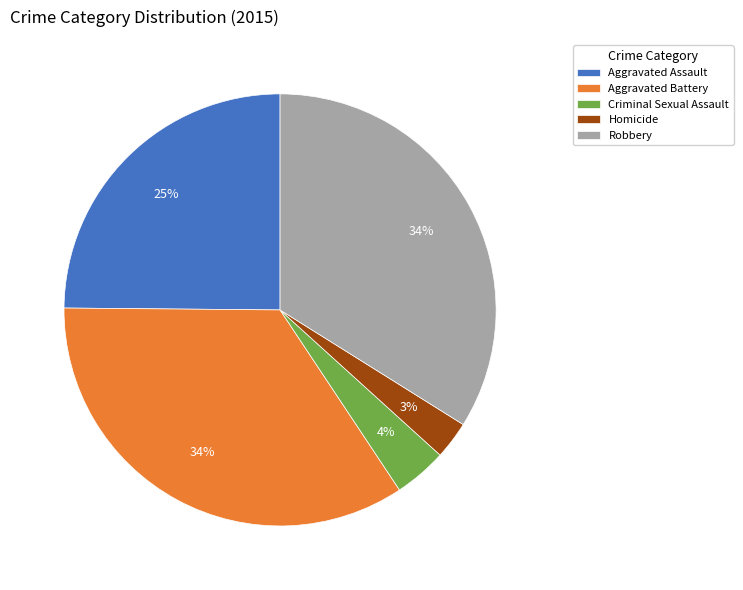

Does Homicide represent more than half of the total?

No